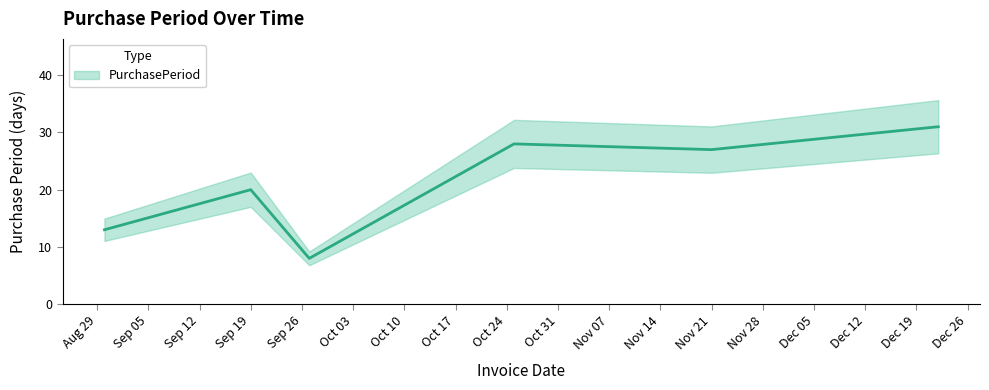

How many values are below 27?

3